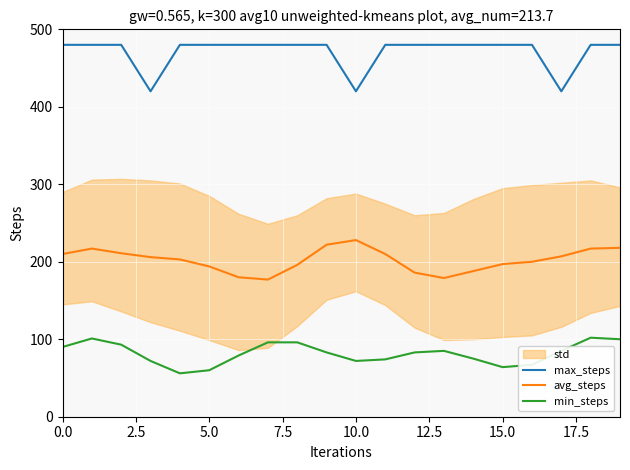

True or false: min_steps and avg_steps intersect in this chart.

False